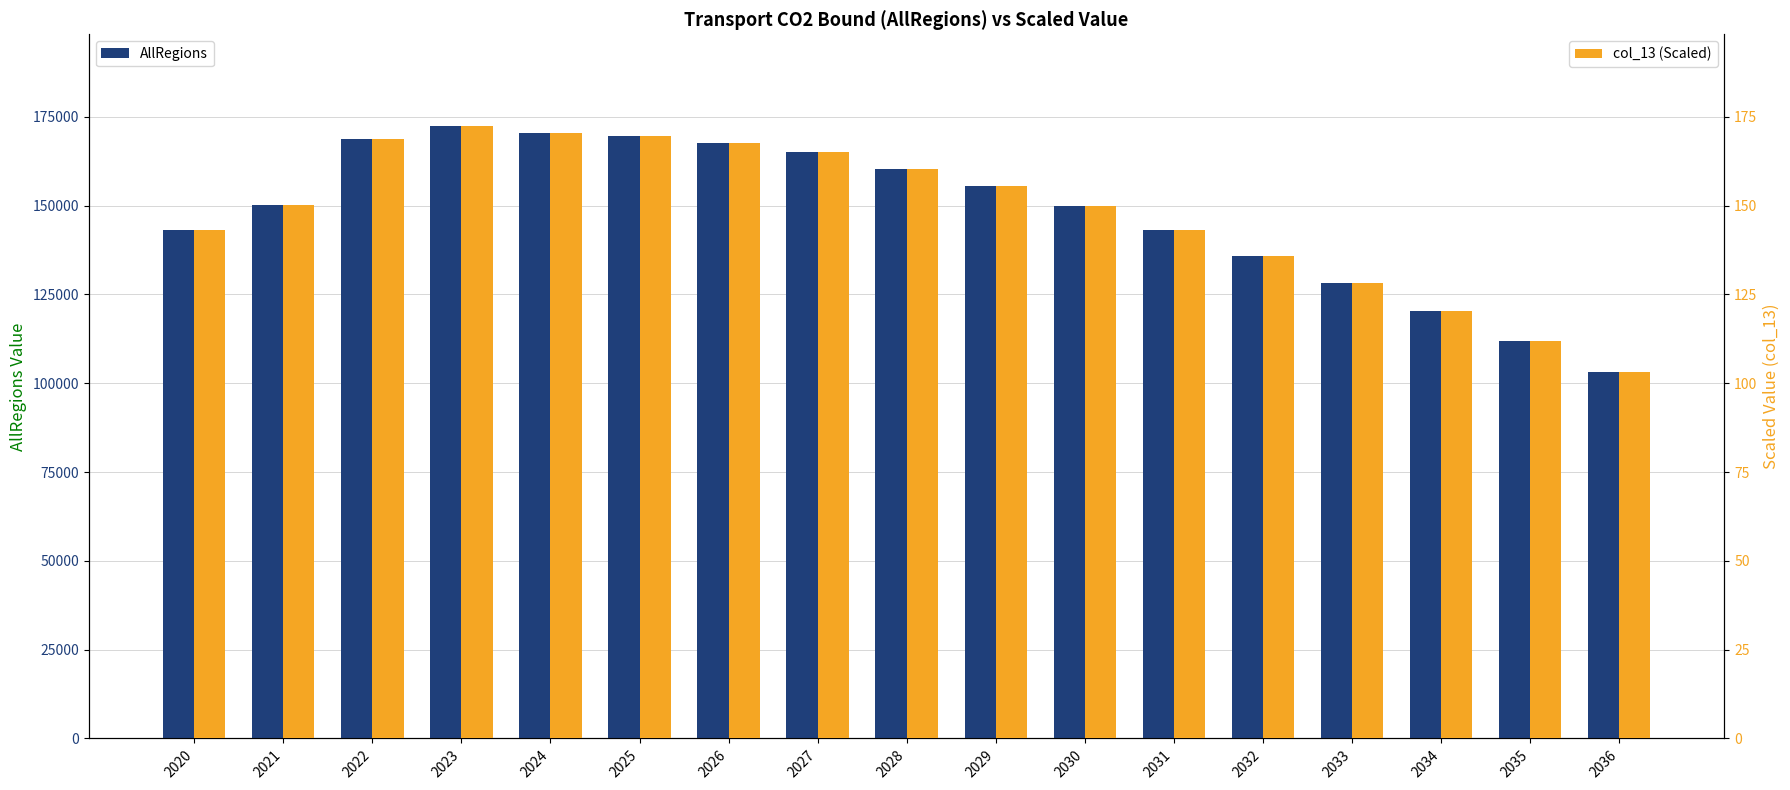

What is the value of the col_13 (Scaled) bar at the 16th from the left?

111.9